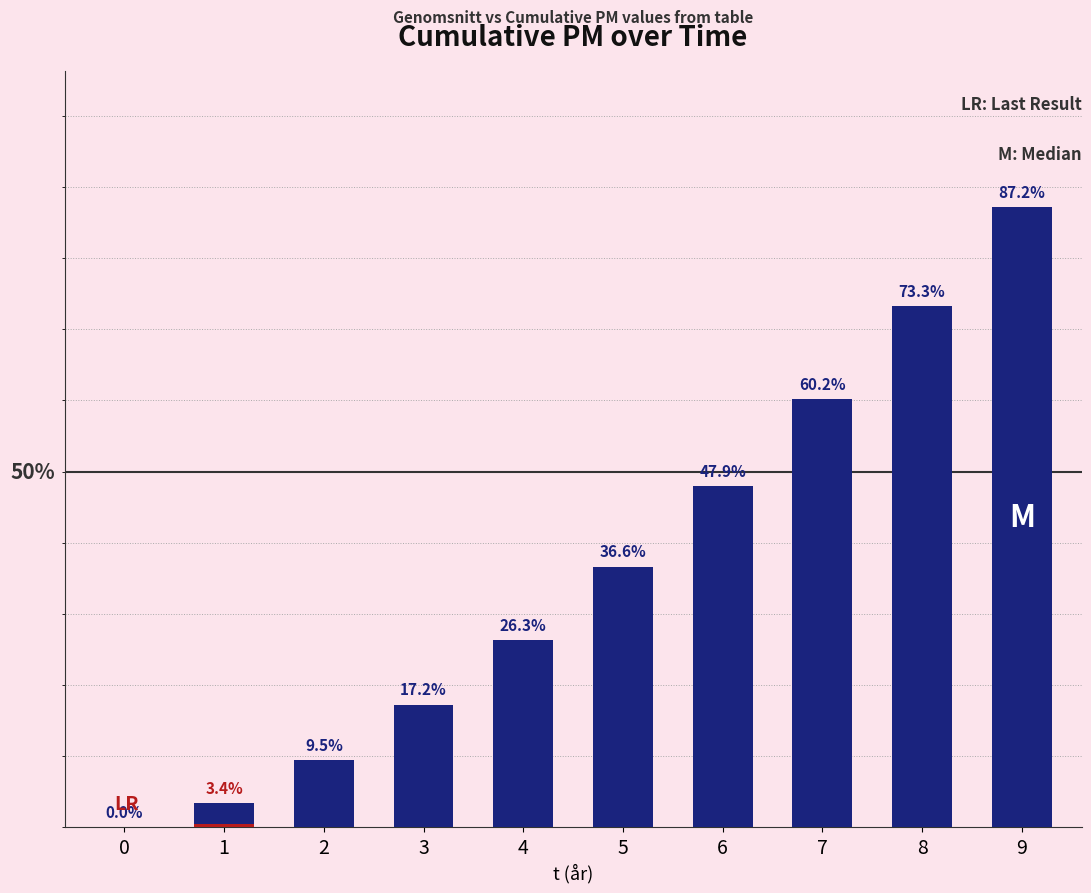

The value at 0 is 0.0. True or false?

True